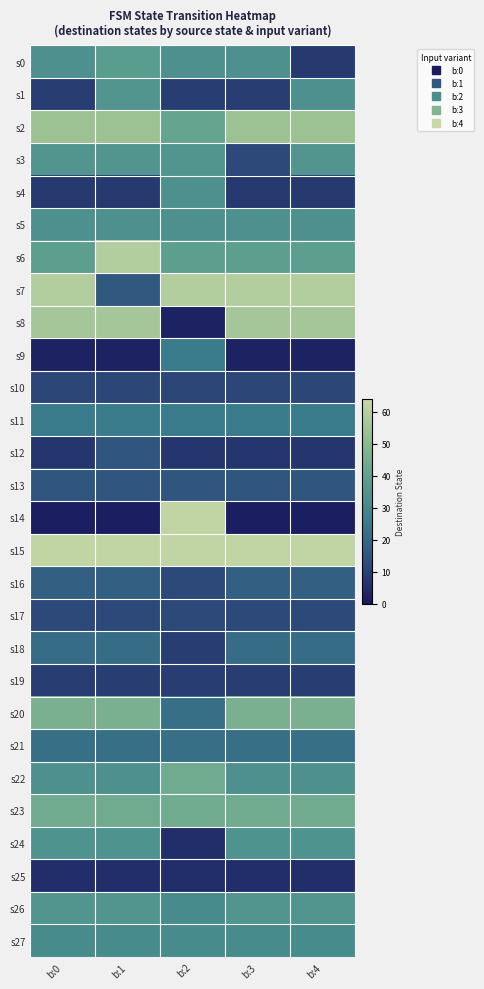

Which series has the largest total across all categories?

s15